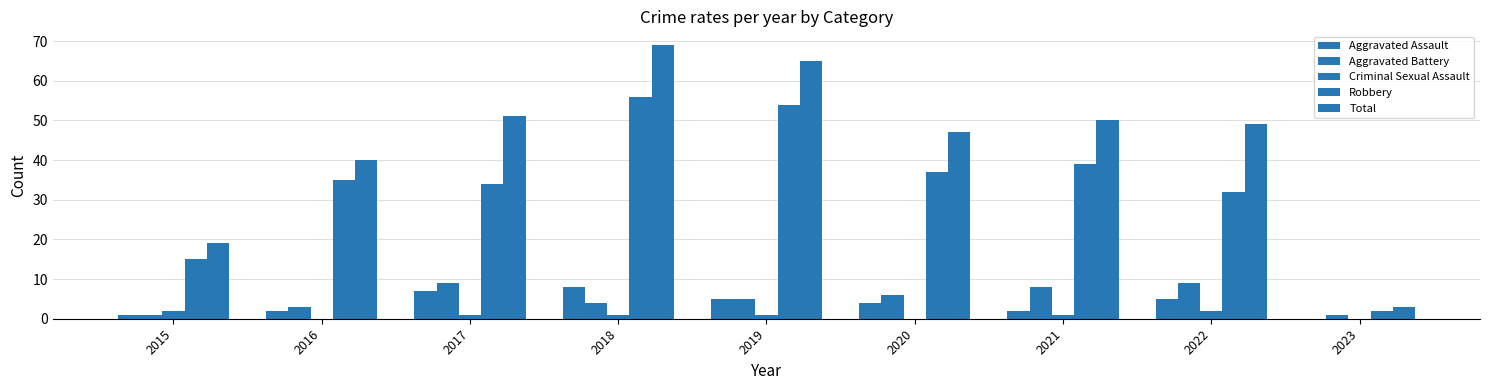

Does the chart contain stacked bars?

No